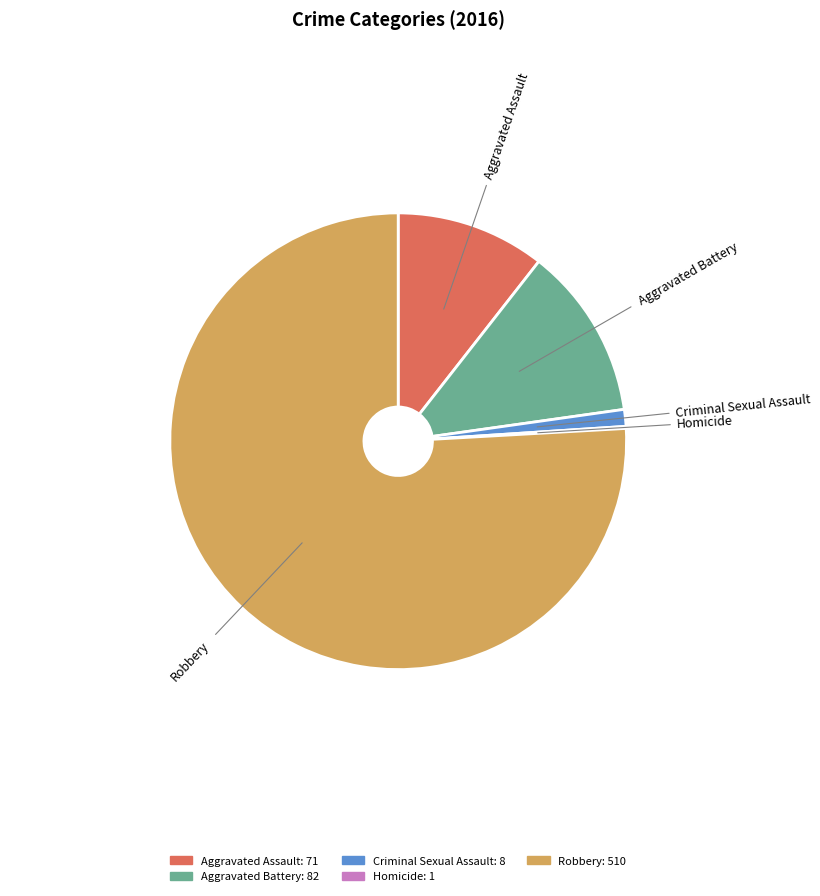

Is there a majority slice in this chart?

Yes